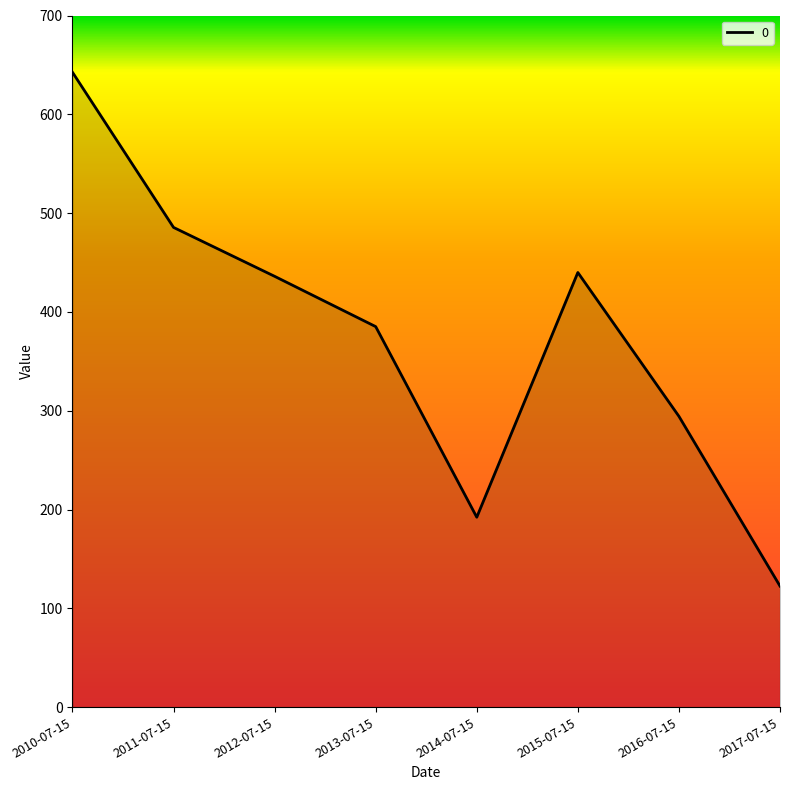

How many lines are shown in the chart?

1